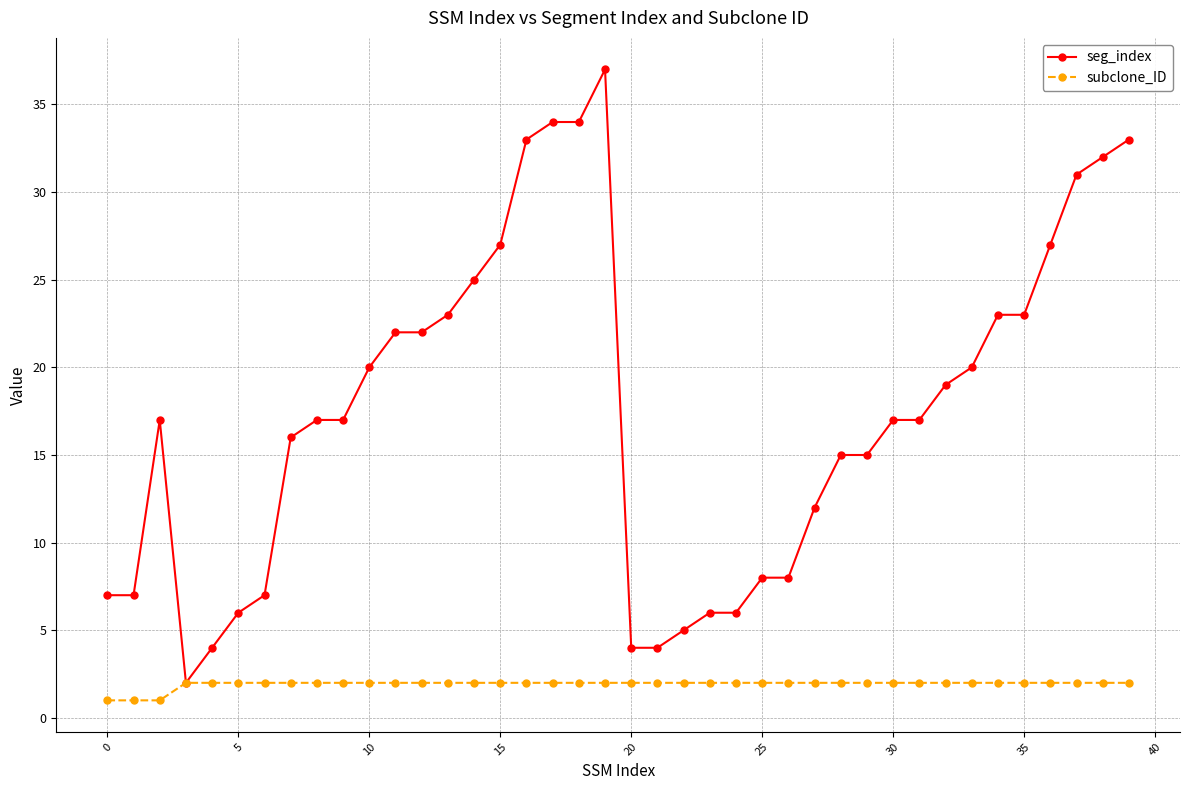

Which series has the largest range (max minus min)?

seg_index